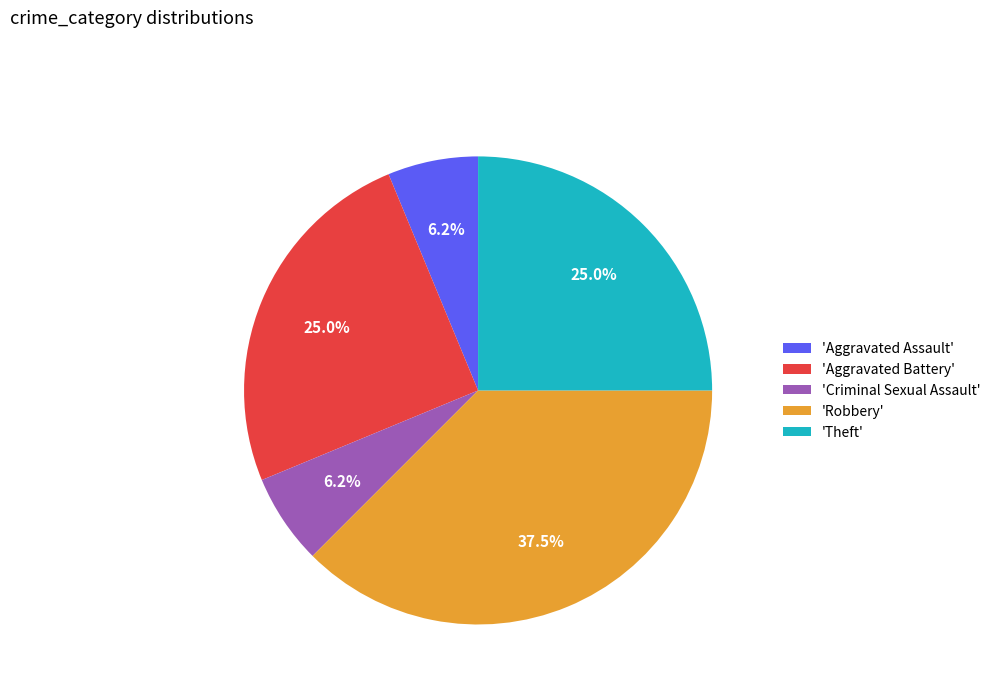

Combined, do 'Criminal Sexual Assault' and 'Theft' account for over 50%?

No